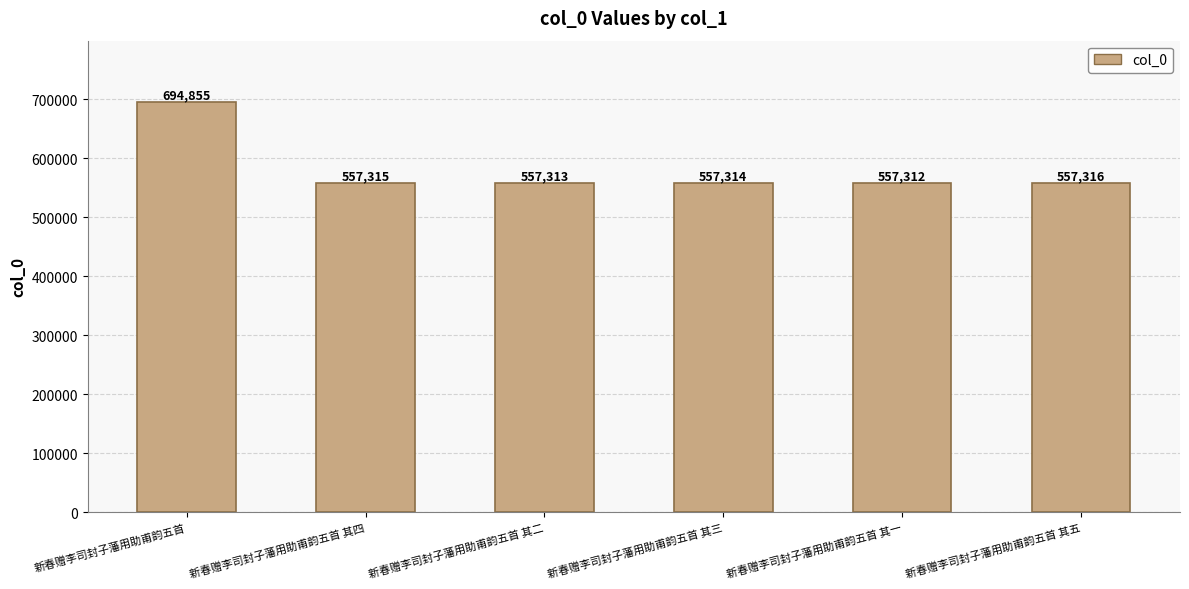

List the labels in order of value, largest first.

新春赠李司封子藩用助甫韵五首, 新春赠李司封子藩用助甫韵五首 其五, 新春赠李司封子藩用助甫韵五首 其四, 新春赠李司封子藩用助甫韵五首 其三, 新春赠李司封子藩用助甫韵五首 其二, 新春赠李司封子藩用助甫韵五首 其一